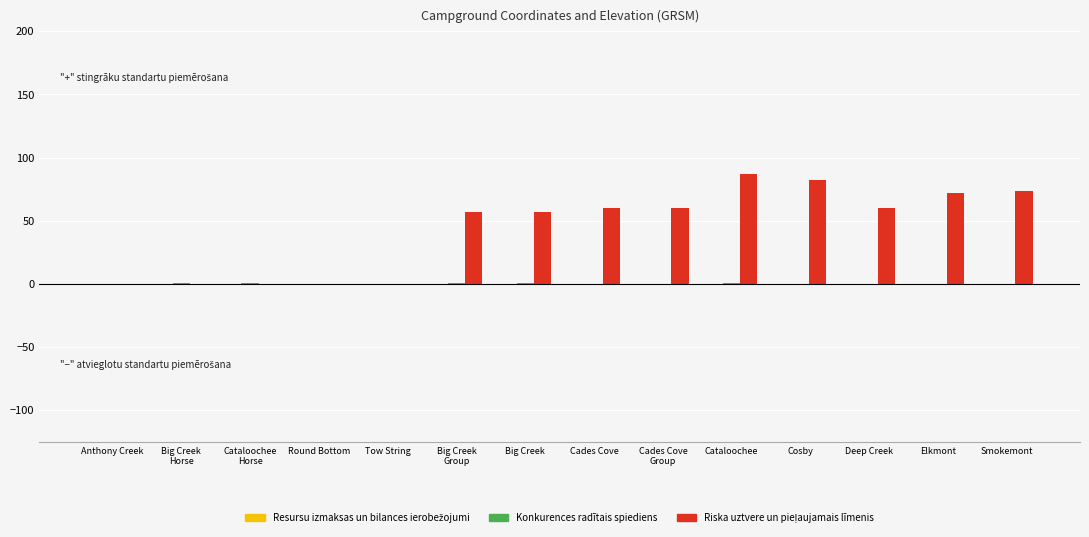

What is the greatest value displayed?

87.0